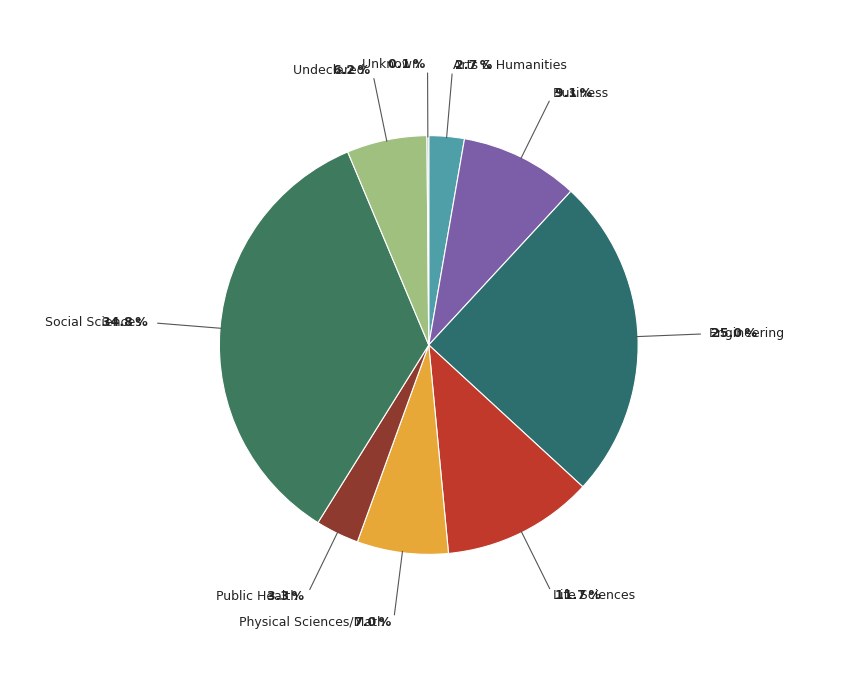

True or false: Unknown accounts for 1% of the total.

False